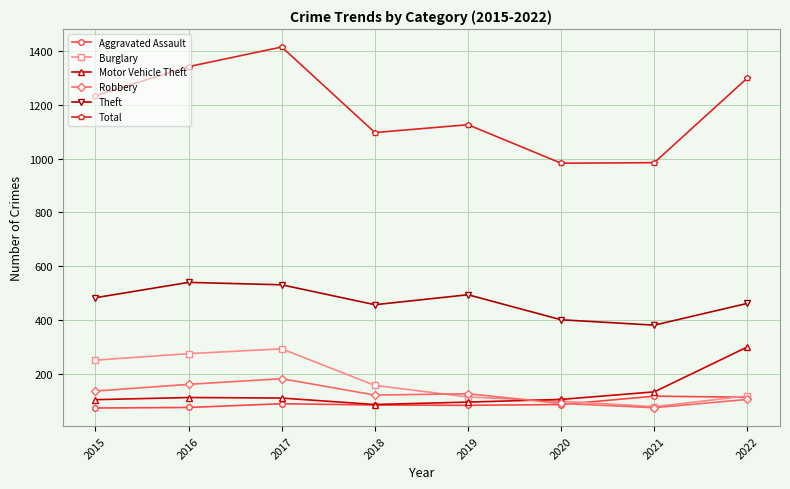

The value of Aggravated Assault at 2022 is 66. True or false?

False